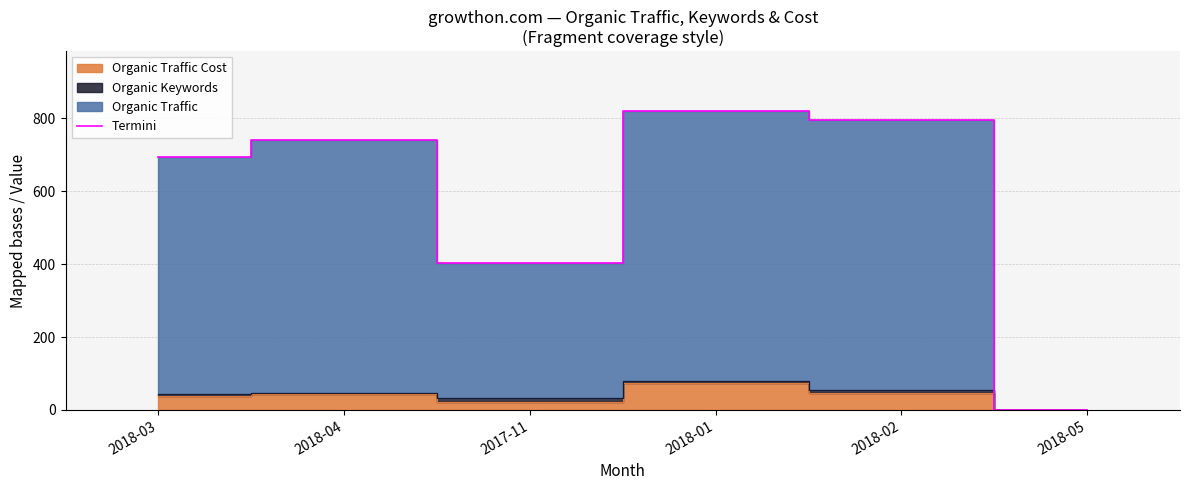

At which label is the value closest to 410?

2017-11